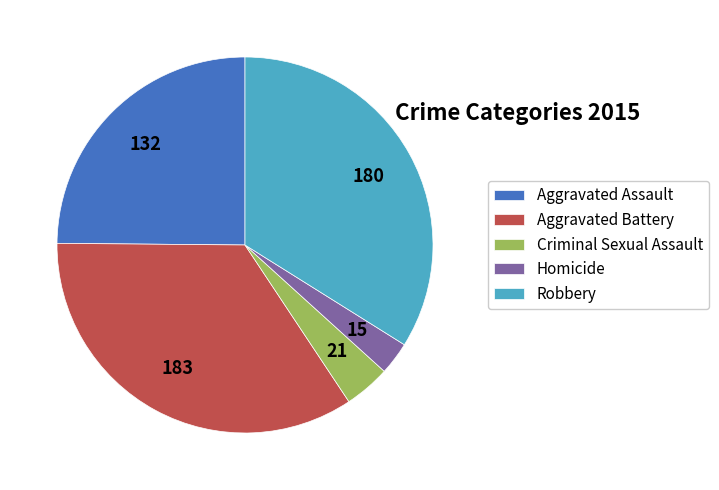

True or false: Aggravated Assault accounts for 25% of the total.

True